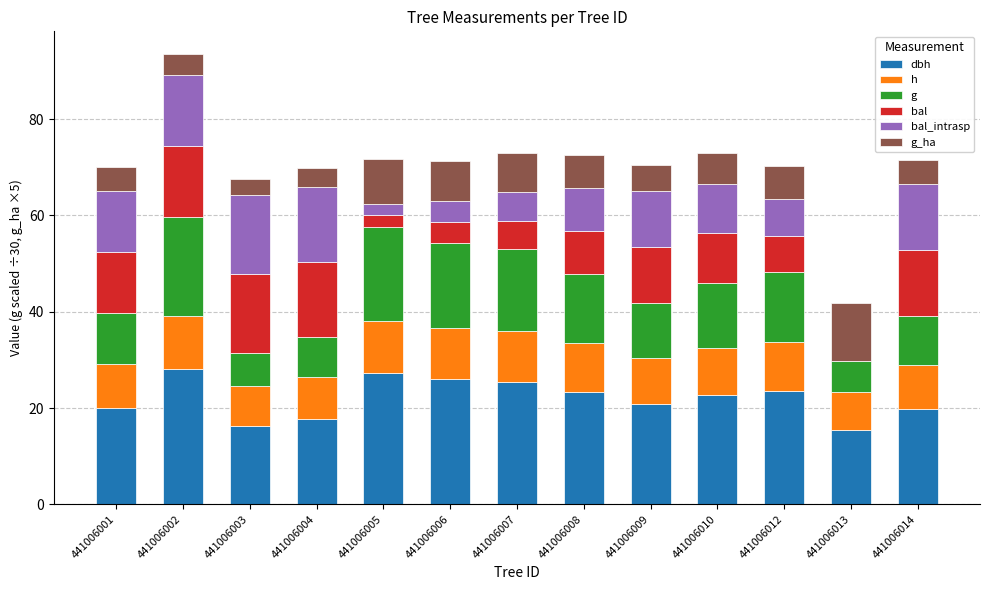

Does the chart contain stacked bars?

Yes